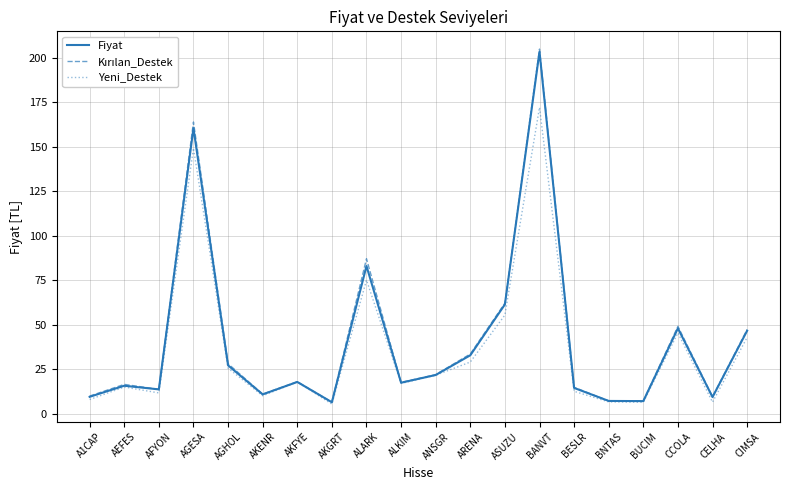

True or false: Yeni_Destek has a value of 55.5 at ASUZU.

True